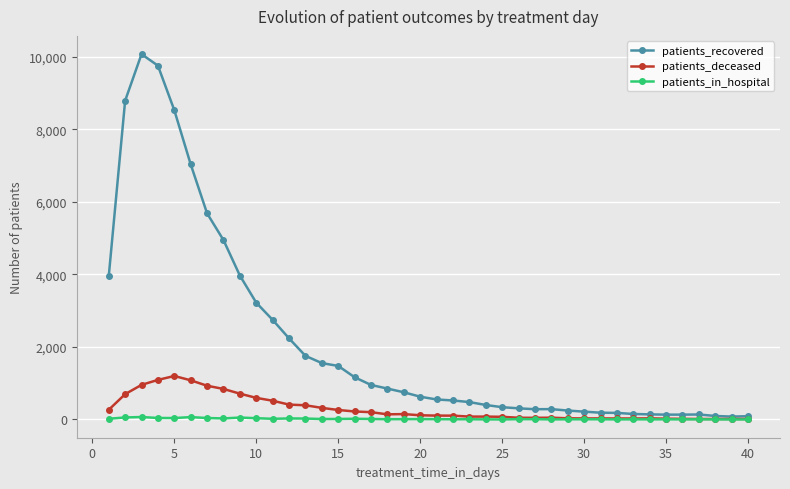

Rank the series by their maximum value, from highest to lowest.

patients_recovered, patients_deceased, patients_in_hospital